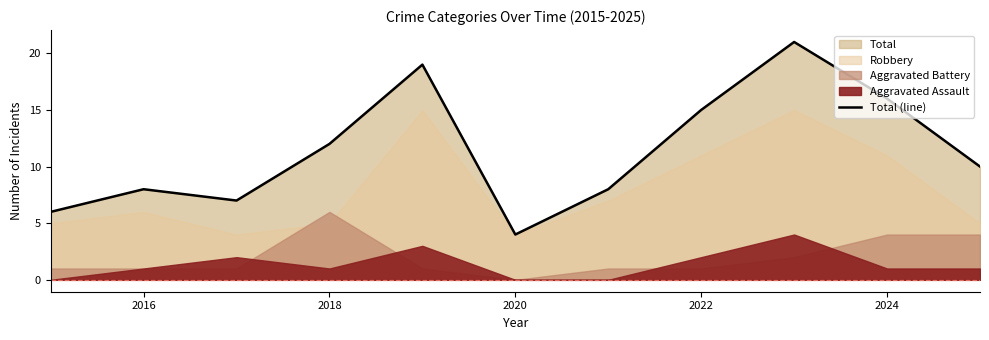

What is the smallest value displayed?

4